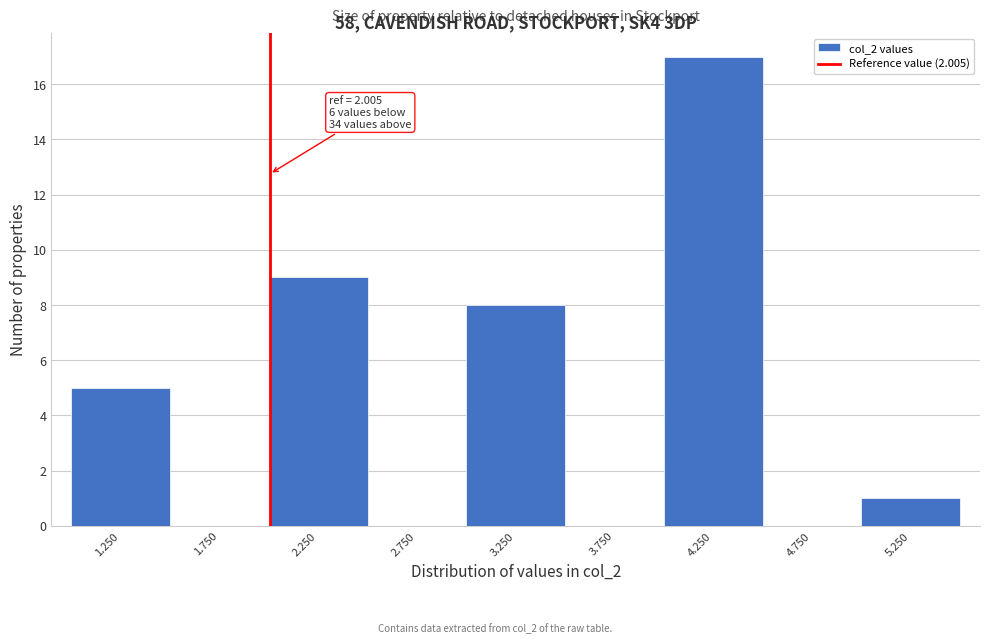

Over which range of the x-axis is the bar tallest?

4.0 to 4.5